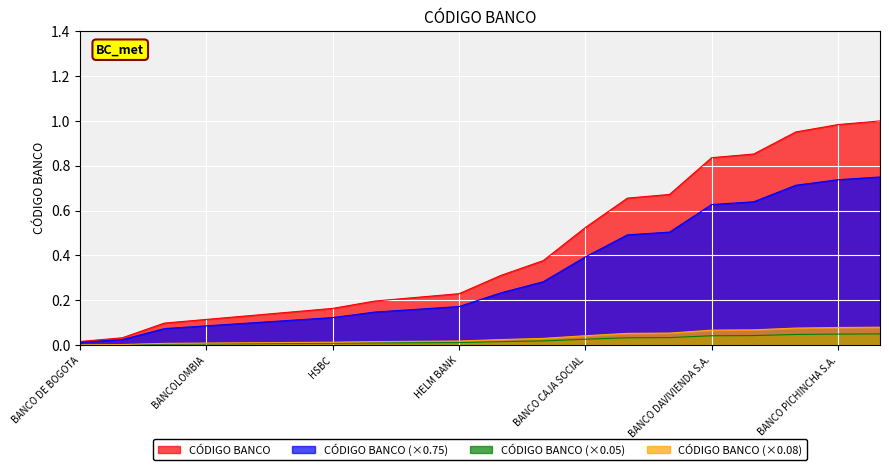

Reading left to right, extract all data points from this chart.

BANCO DE BOGOTA=0.0	BANCO POPULAR=0.0	CORPBANCA=0.1	BANCOLOMBIA=0.1	SKOTIABANK COLOMBIA=0.1	CITIBANK=0.1	HSBC=0.2	BANCO GNB SUDAMERIS=0.2	BBVA COLOMBIA=0.2	HELM BANK=0.2	BANCO COLPATRIA=0.3	BANCO DE OCCIDENTE=0.4	BANCO CAJA SOCIAL=0.5	BANCO AGRARIO=0.7	JP MORGAN=0.7	BANCO DAVIVIENDA S.A.=0.8	BANCO AV VILLAS=0.9	BANCO PROCREDIT=1.0	BANCO PICHINCHA S.A.=1.0	BANCOOMEVA=1.0